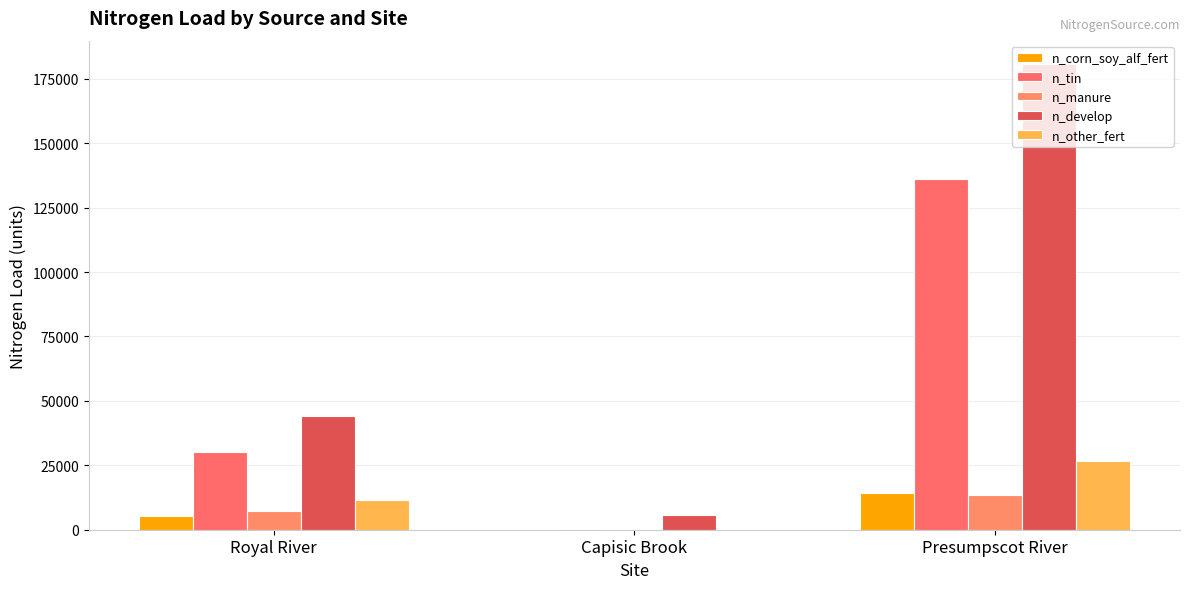

Rank the series at Presumpscot River from highest to lowest value.

n_develop, n_tin, n_other_fert, n_corn_soy_alf_fert, n_manure